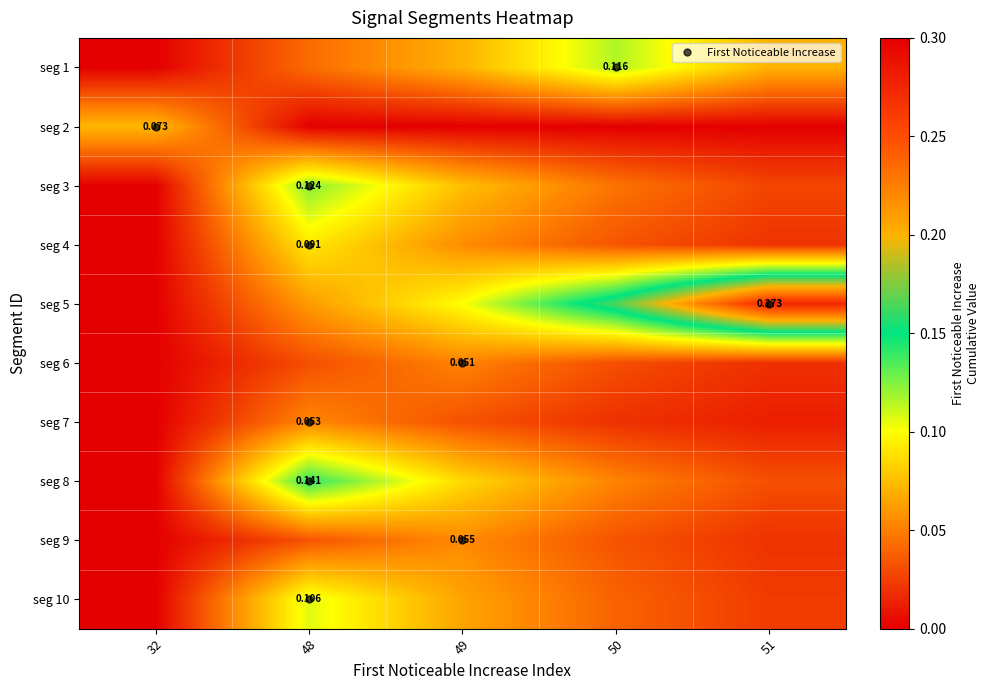

How many categories are shown in the chart?

5